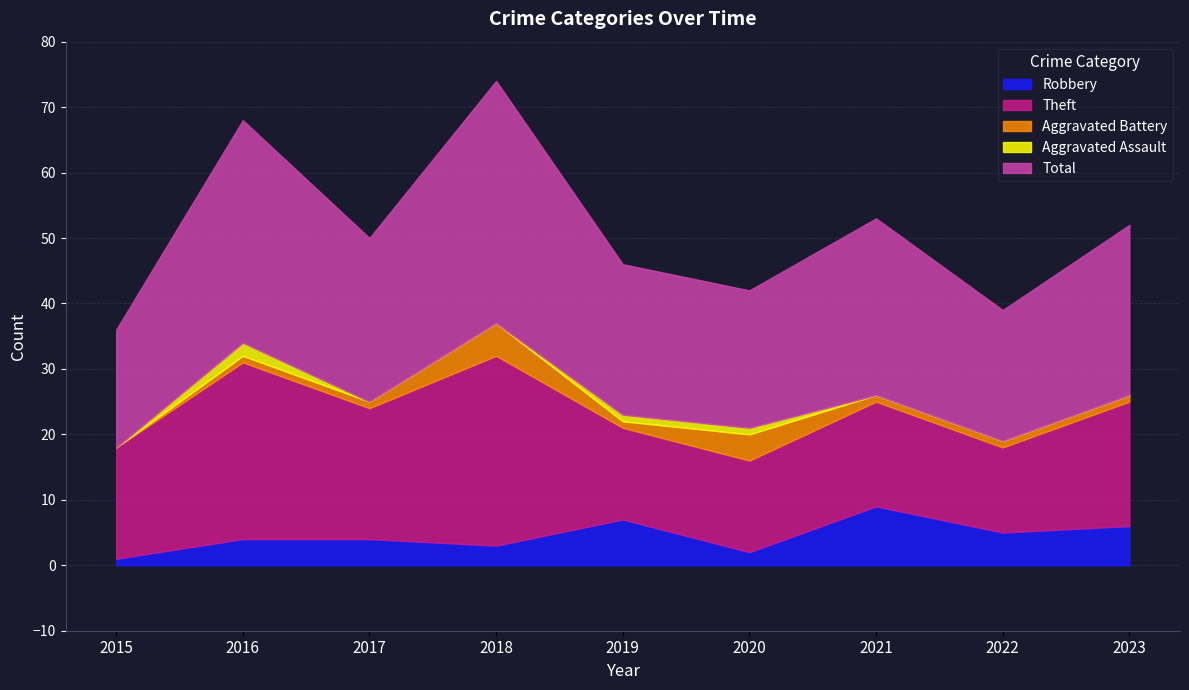

Reading left to right, what are all the values shown in this chart?

Robbery: 1	4	4	3	7	2	9	5	6
Theft: 17	27	20	29	14	14	16	13	19
Aggravated Battery: 0	1	1	5	1	4	1	1	1
Aggravated Assault: 0	2	0	0	1	1	0	0	0
Total: 18	34	25	37	23	21	27	20	26